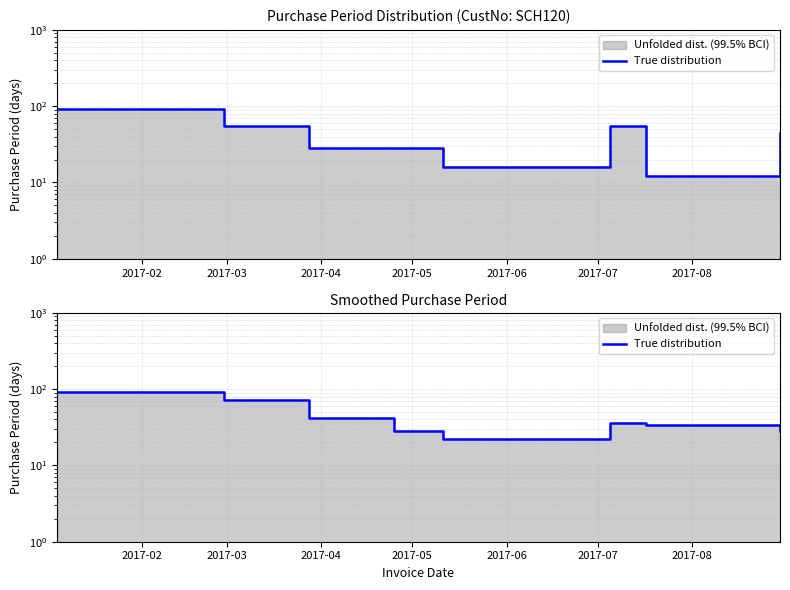

Where is the first local minimum?

2017-06